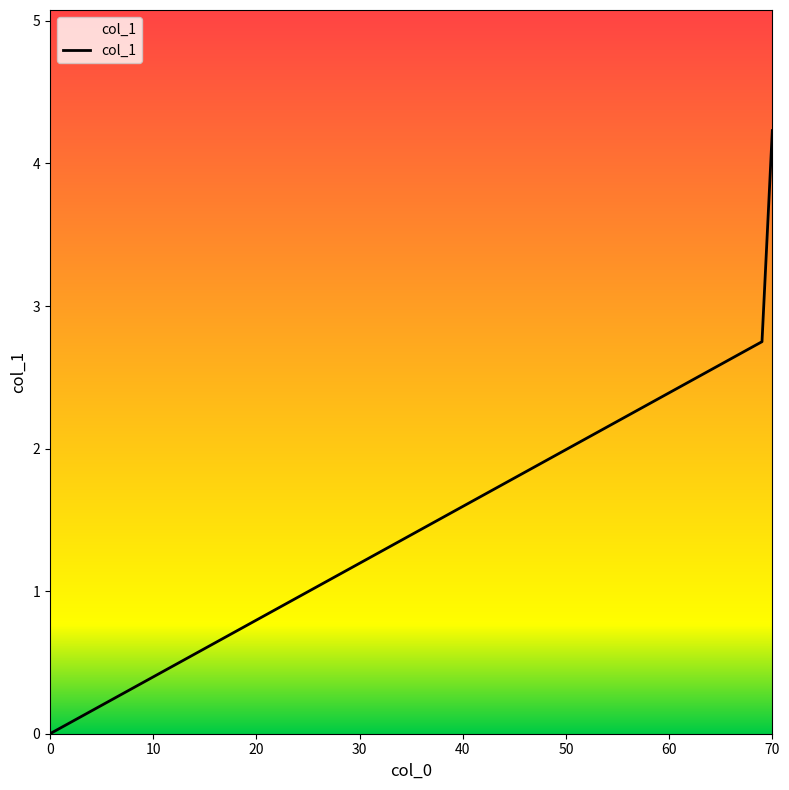

What is the difference between the maximum and minimum values?

4.2